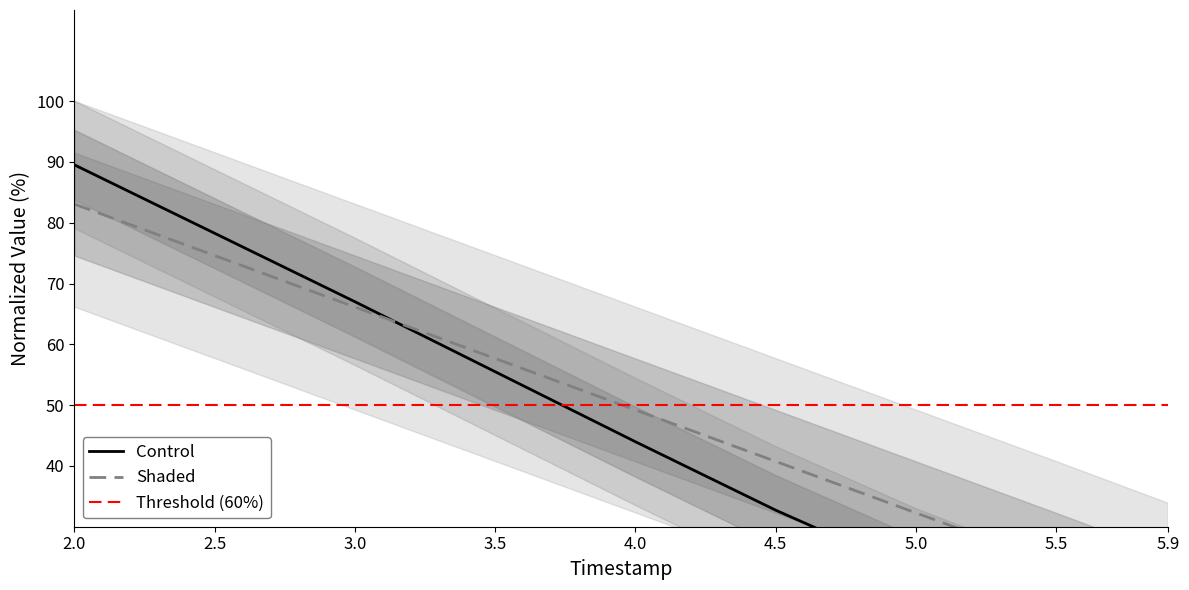

What is the total value across all series at 5.5?

37.4